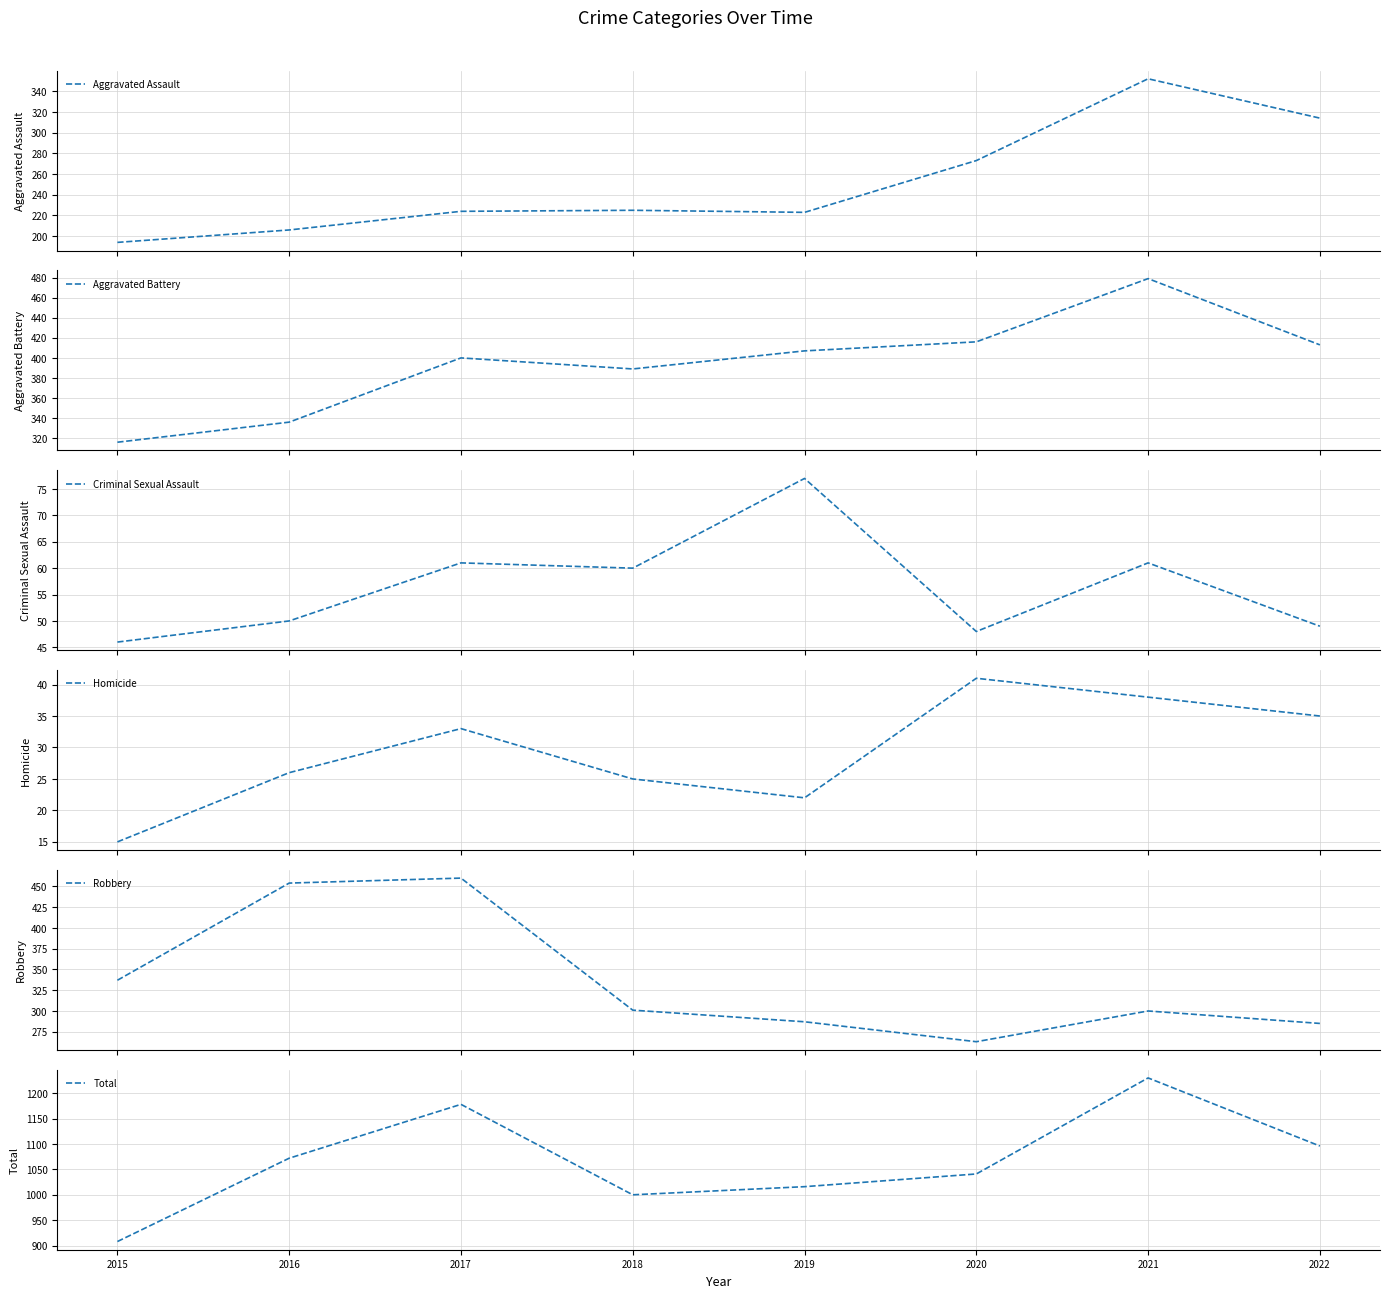

At how many categories does at least one series exceed 628?

8